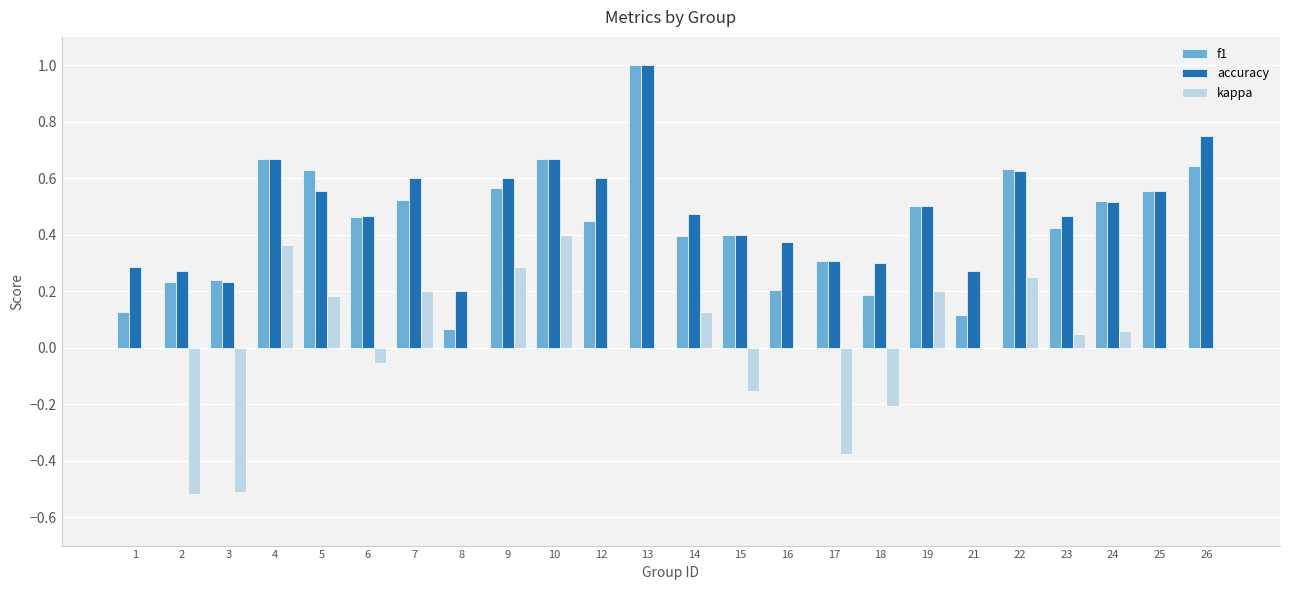

What is the greatest value displayed?

1.0